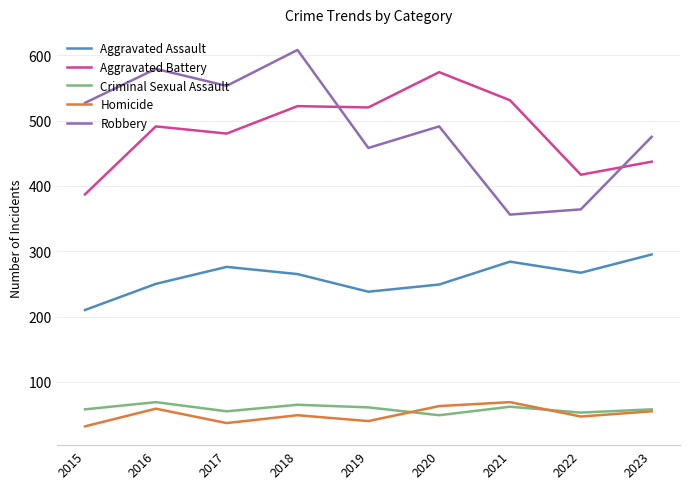

How many interior local peaks does the Robbery series have?

3